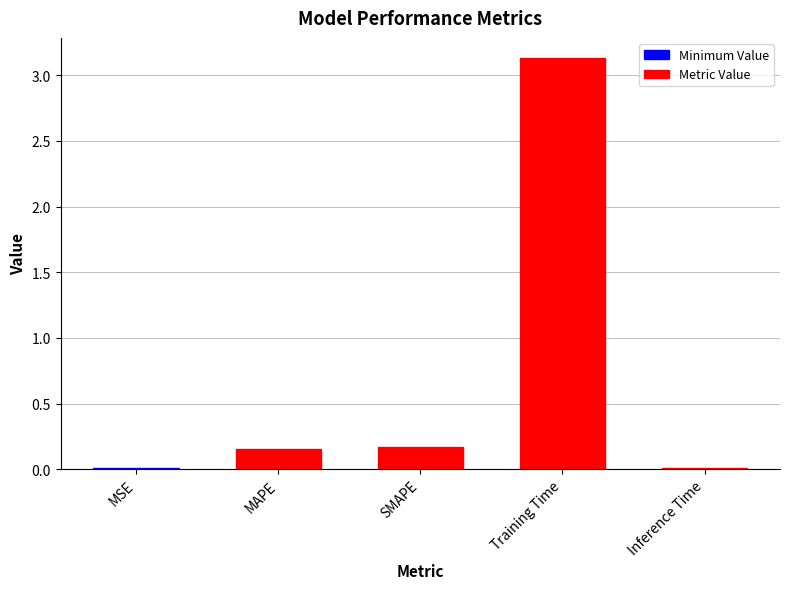

Which label corresponds to the largest value in the chart?

Training Time